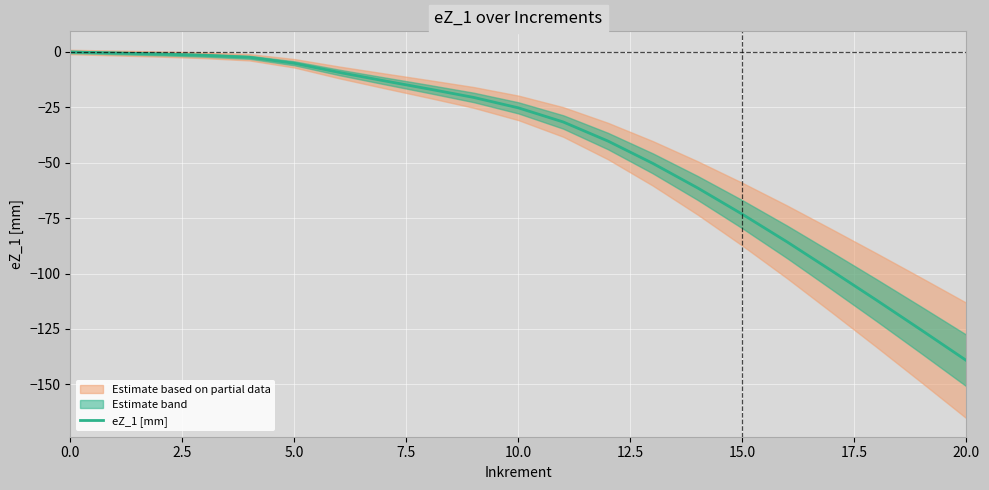

The eZ_1 [mm] series shows -5.1 at 5.0. True or false?

True